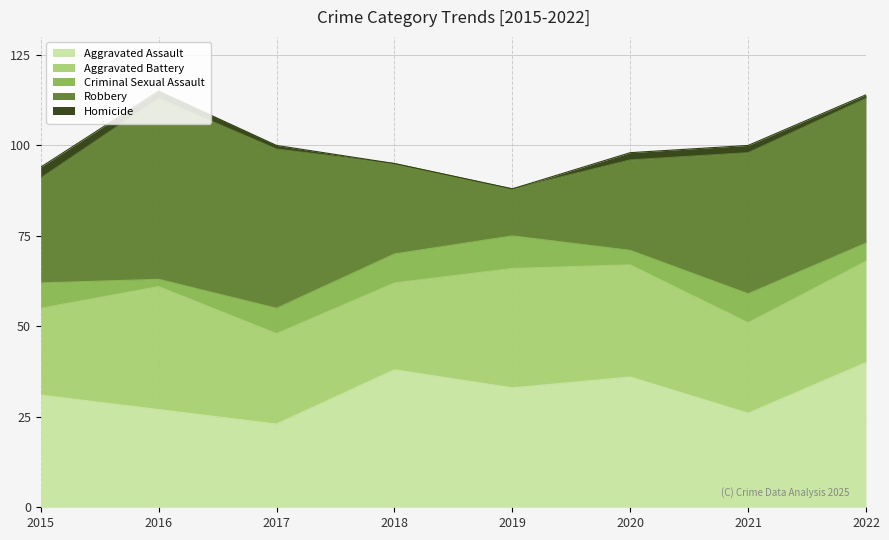

True or false: Aggravated Battery and Aggravated Assault cross at least once.

True